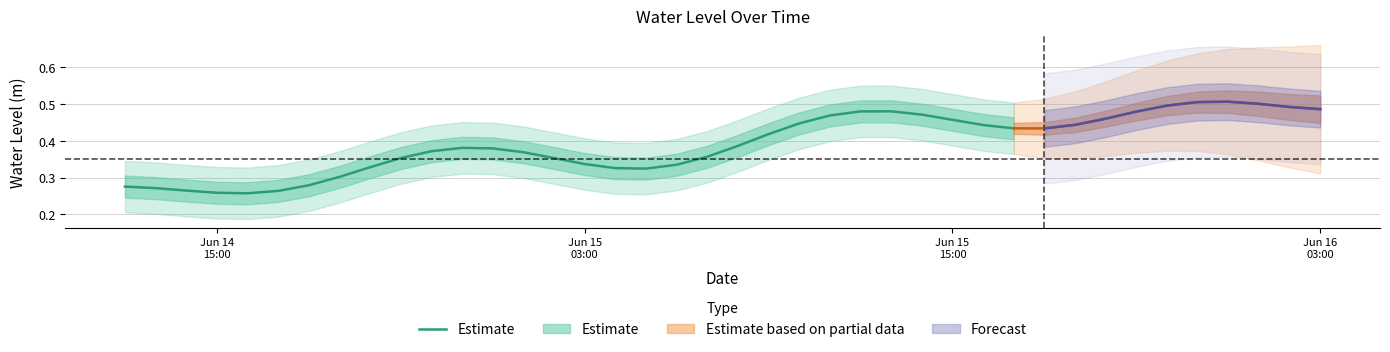

What is the minimum value shown in the chart?

0.3